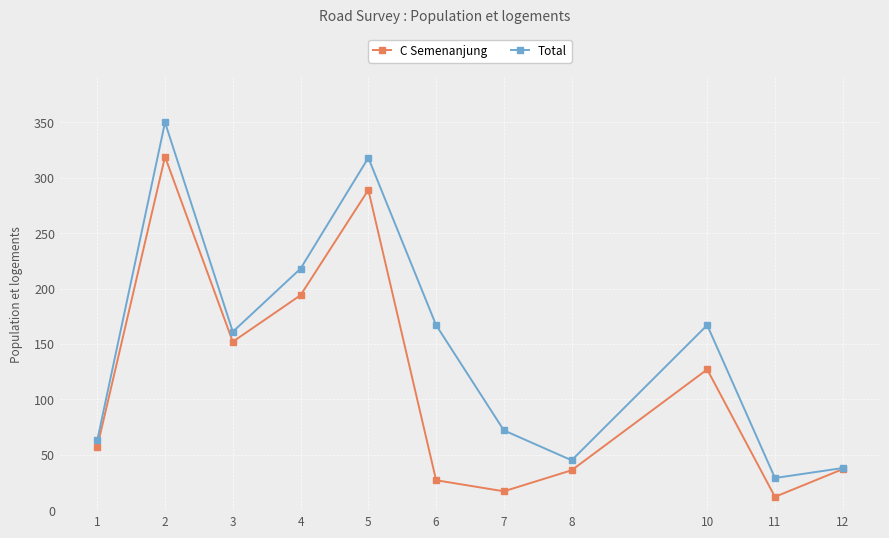

Is this an area chart (filled region under the line)?

No